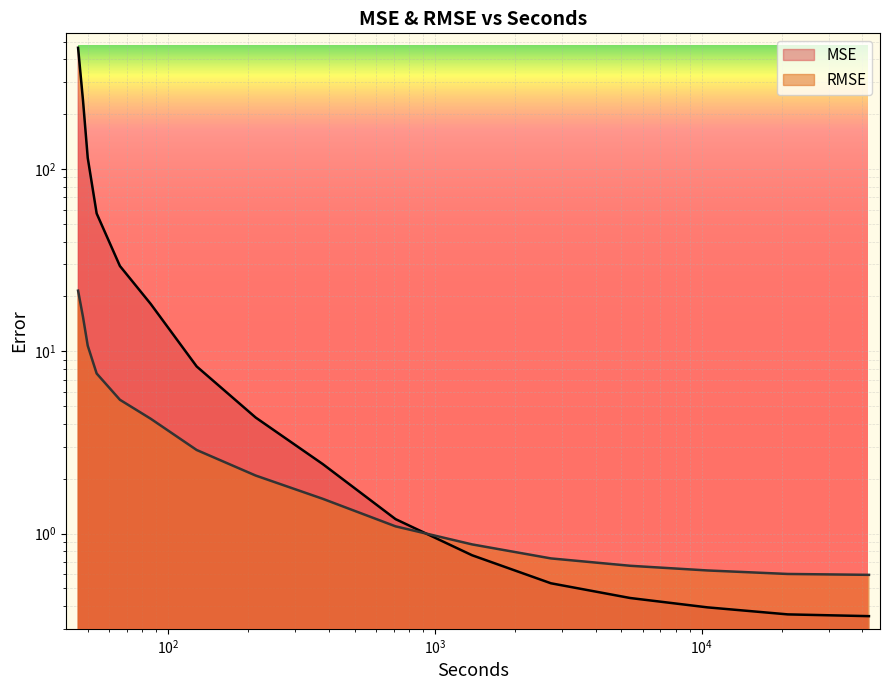

Rank the series by their average value, from lowest to highest.

RMSE, MSE